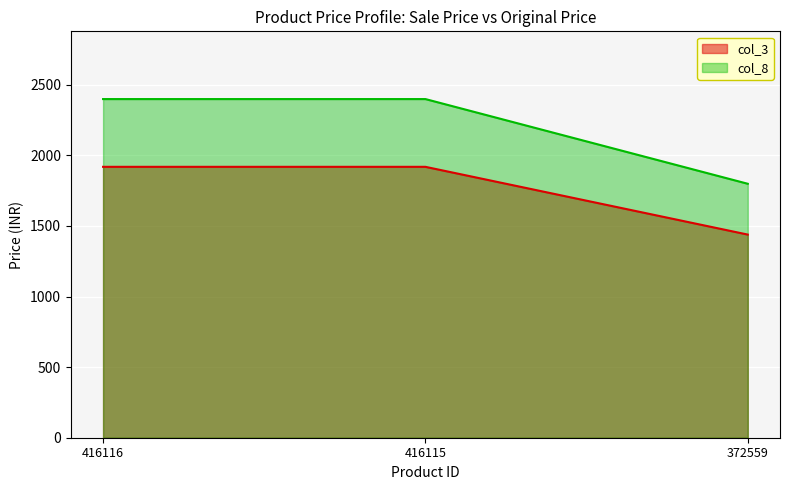

Where is col_8 nearest to the value 2099?

416116